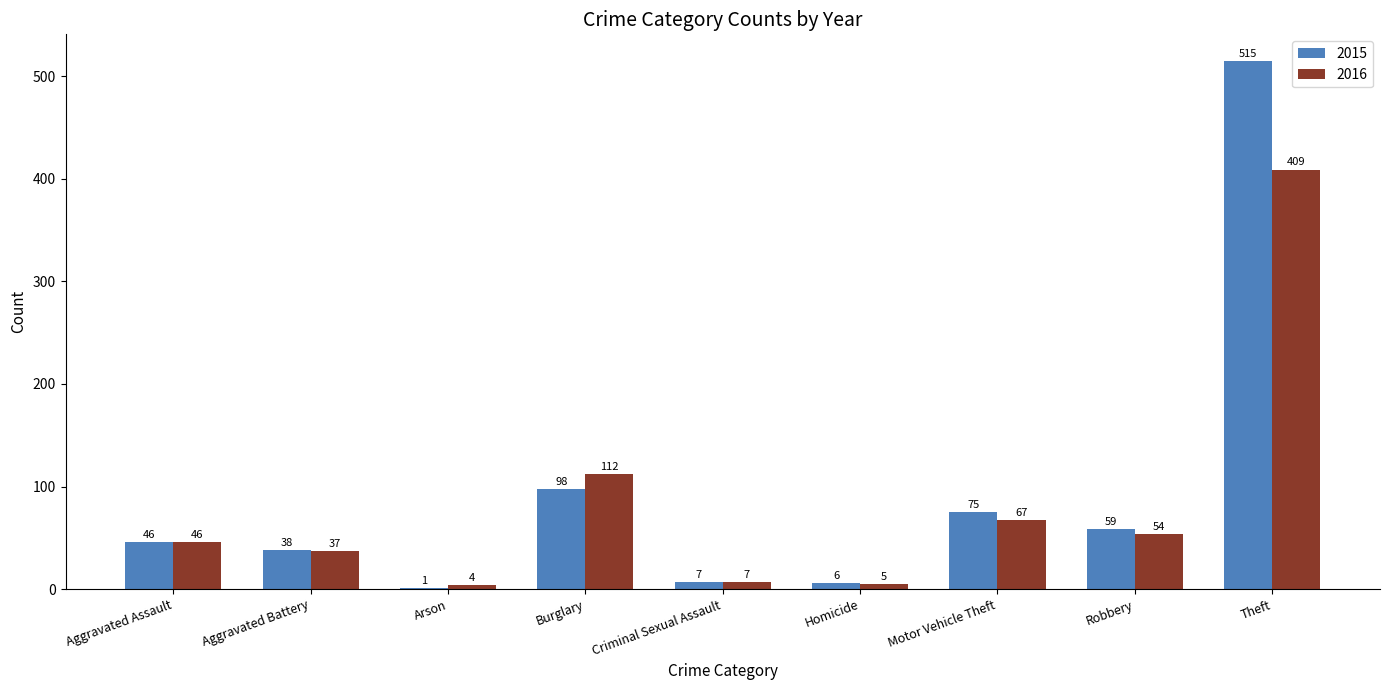

What is the sum of the 2016 values at Aggravated Battery and Burglary?

149